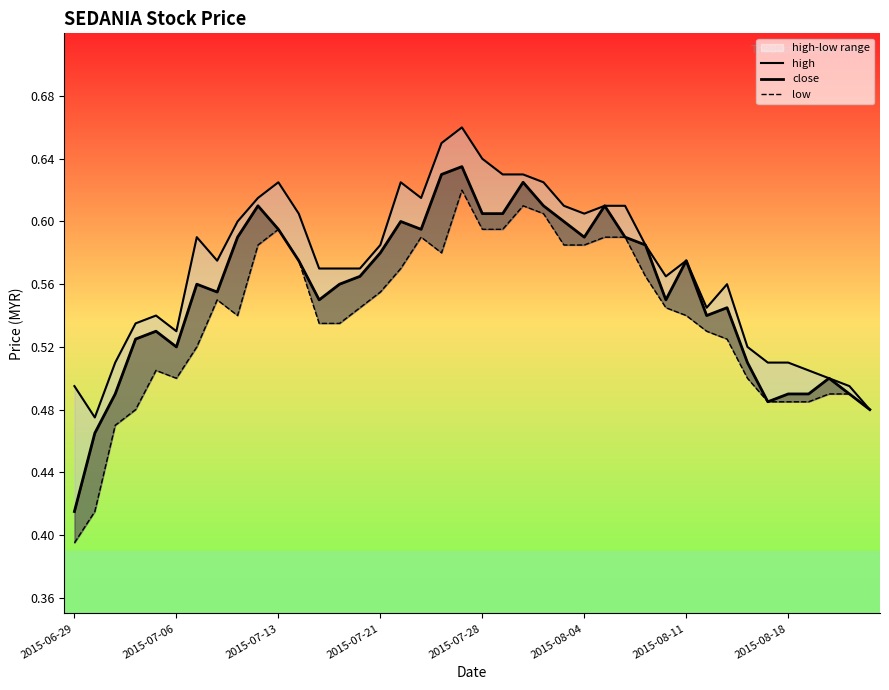

In close, how many points are lower than both neighbors (excluding endpoints)?

8